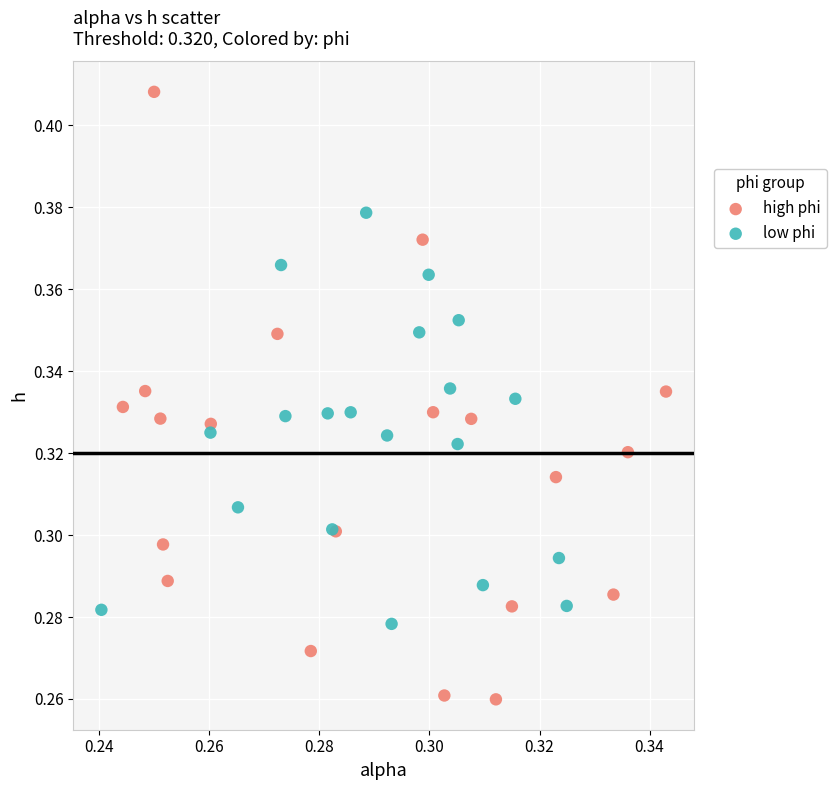

Which series reaches the minimum Y coordinate?

high phi